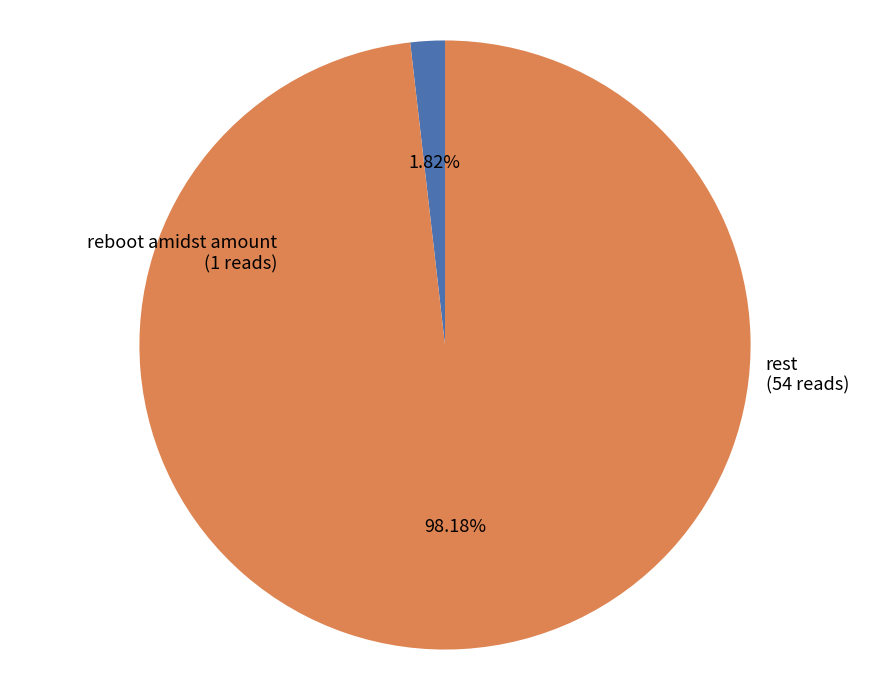

Is there a majority slice in this chart?

Yes